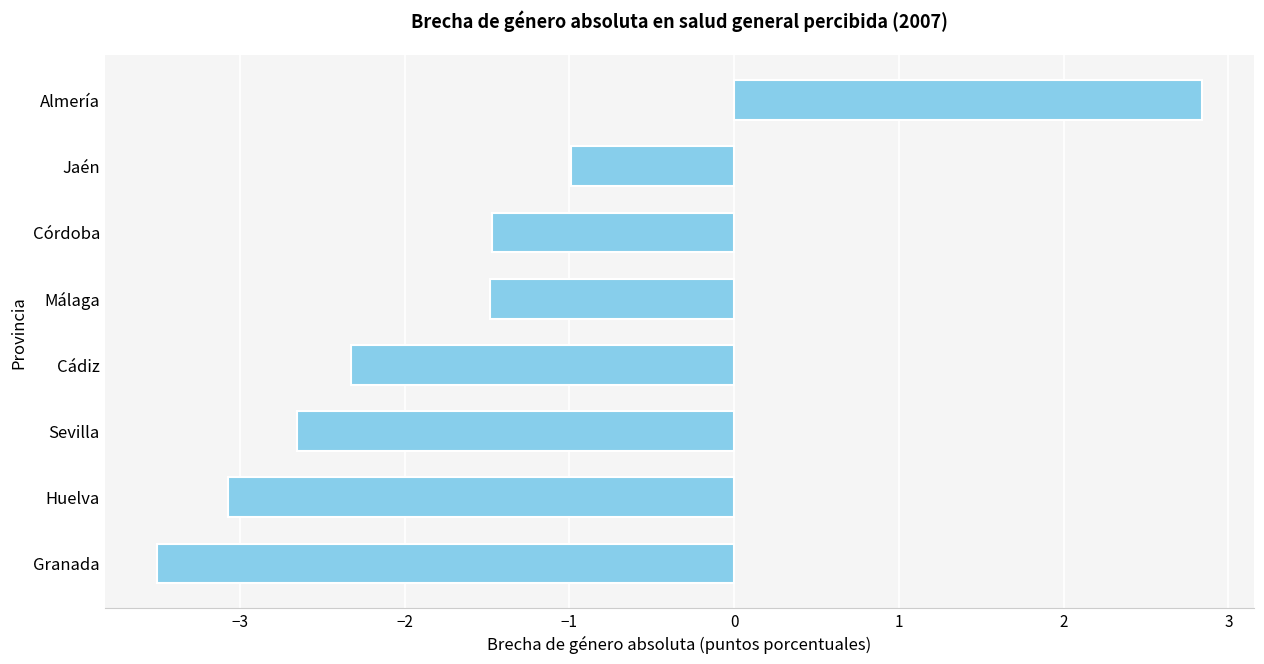

Reading top to bottom, transcribe all the data shown in this chart.

Almería=2.8	Jaén=-1.0	Córdoba=-1.5	Málaga=-1.5	Cádiz=-2.3	Sevilla=-2.7	Huelva=-3.1	Granada=-3.5